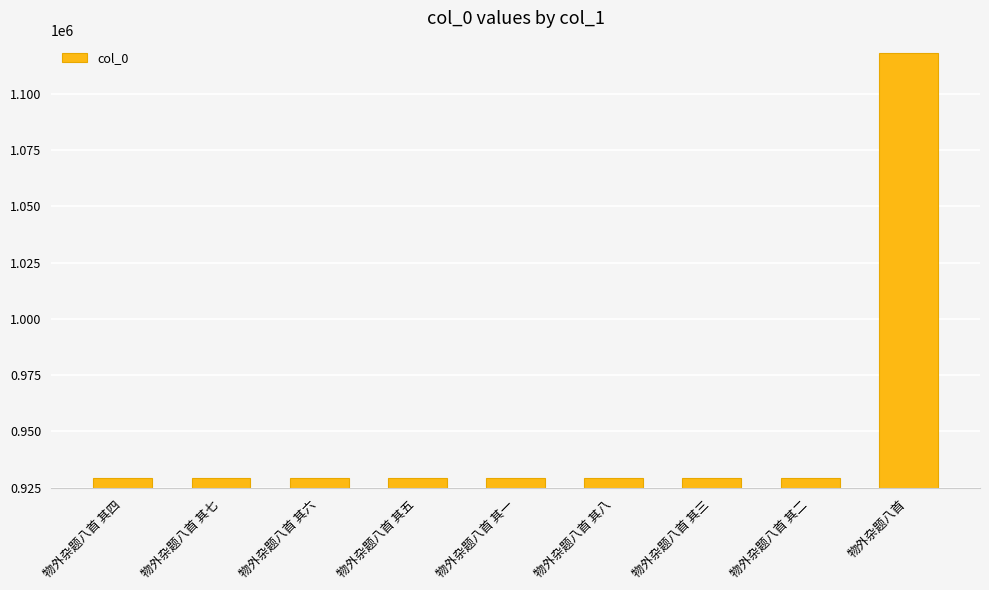

True or false: the data shows 929239 at 物外杂题八首 其六.

True